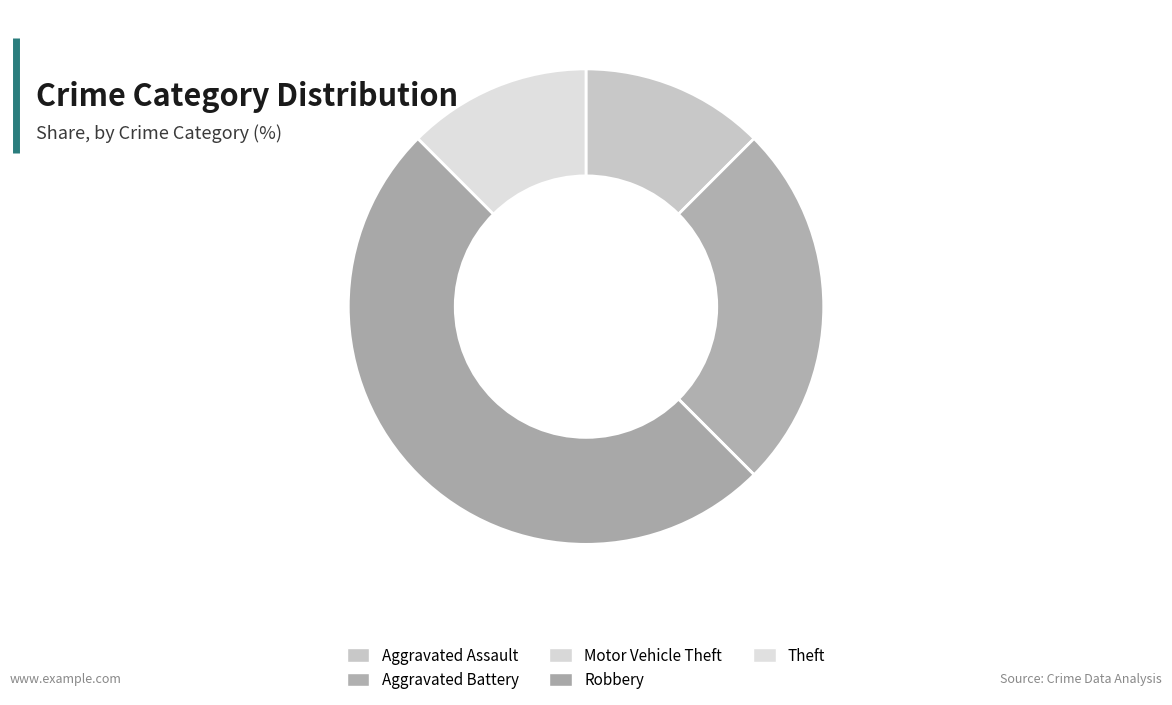

Is there any slice that represents more than half of the pie?

No